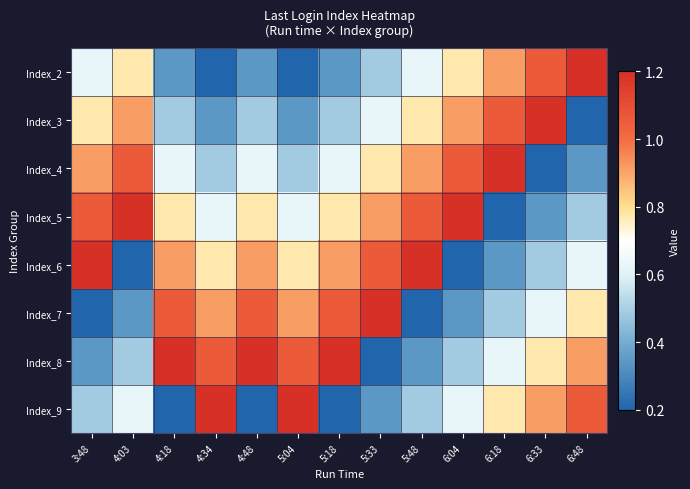

At 4:18, list the series in order from largest to smallest.

Index_8, Index_7, Index_6, Index_5, Index_4, Index_3, Index_2, Index_9